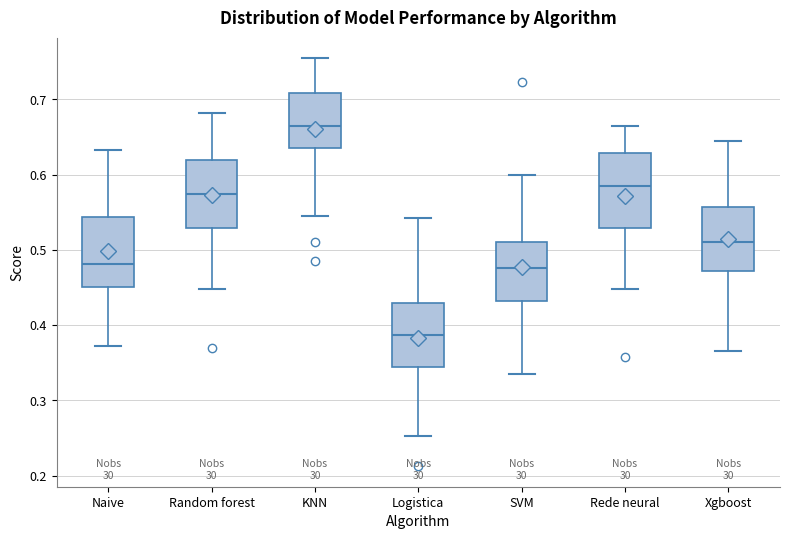

Which box's median line is the highest?

KNN